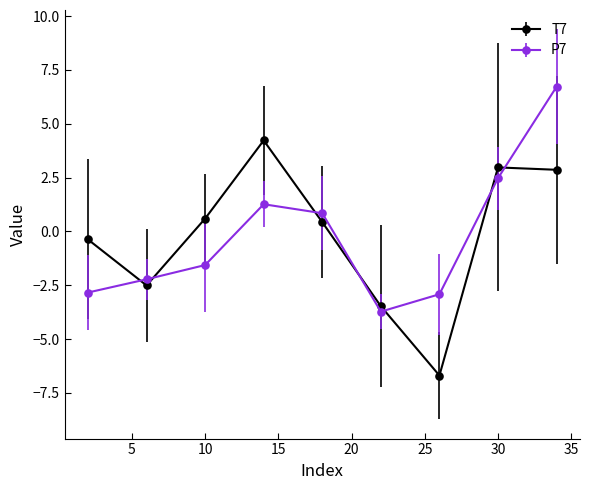

After their last crossing, which series has the higher values: T7 or P7?

P7